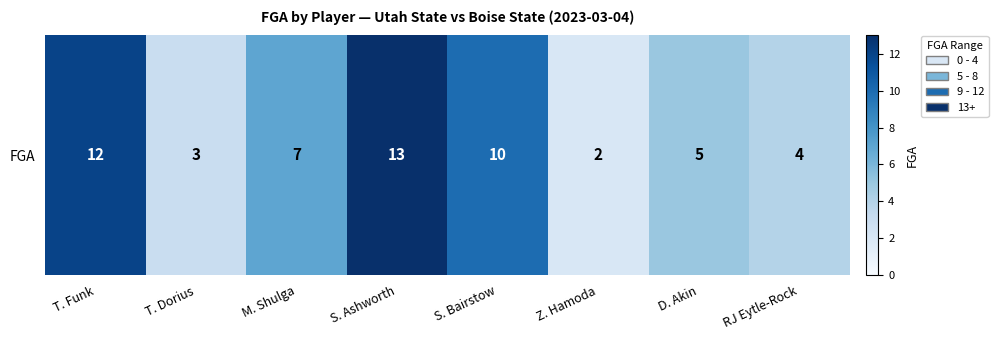

Is it true that the value at S. Ashworth is 13?

True